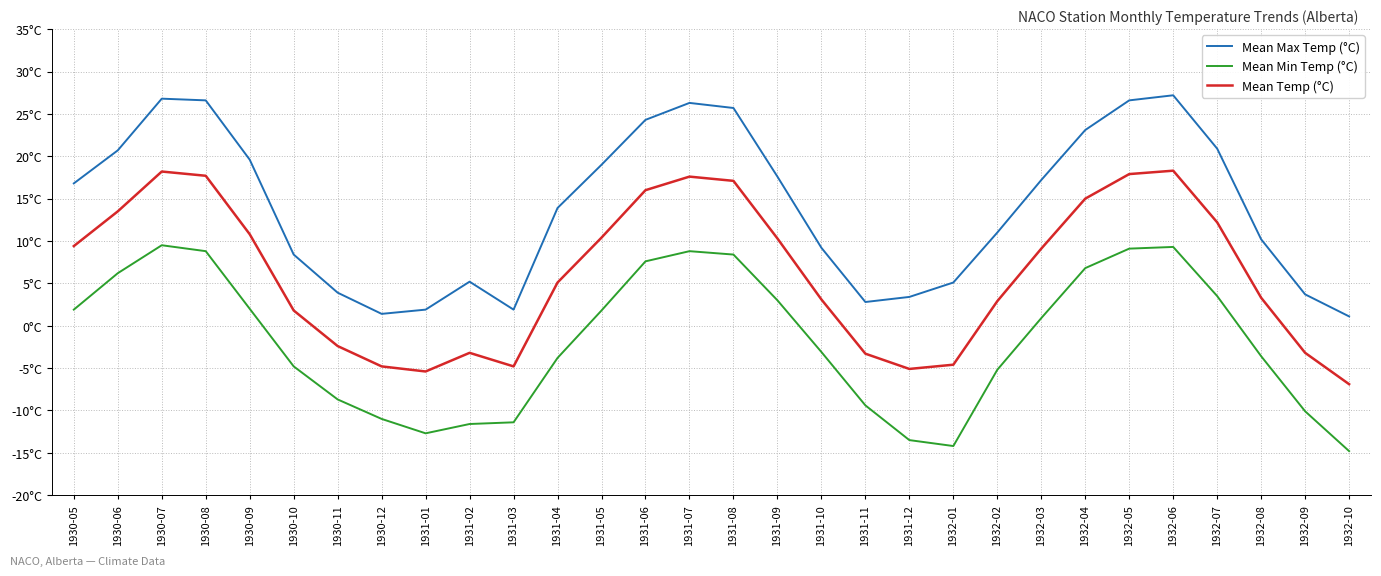

True or false: Mean Temp (°C) has a value of -0.7 at 1931-11.

False